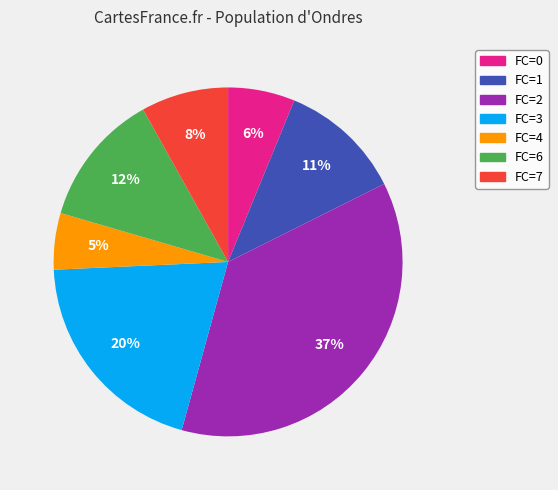

Which has a higher value, FC=7 or FC=6?

FC=6